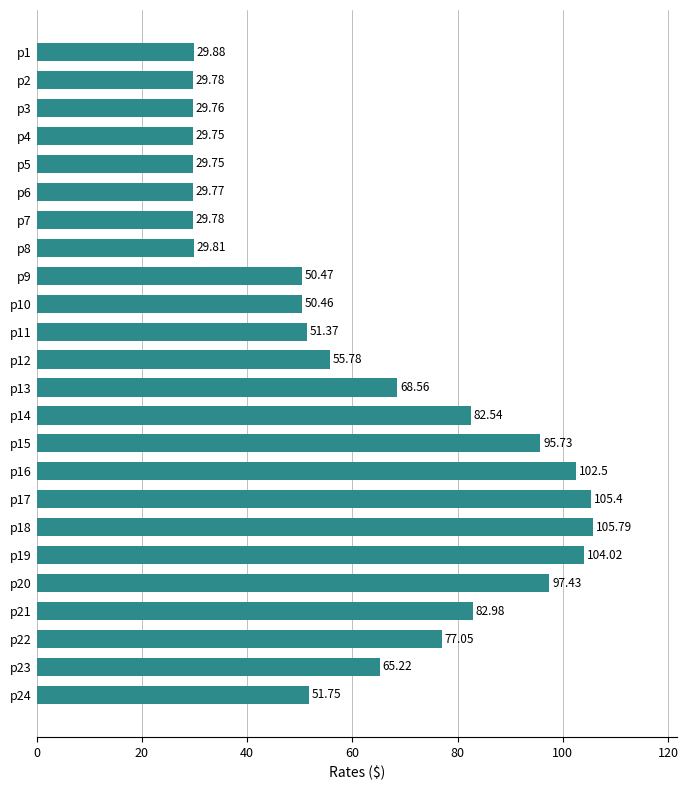

What is the sum of all values?

1485.3